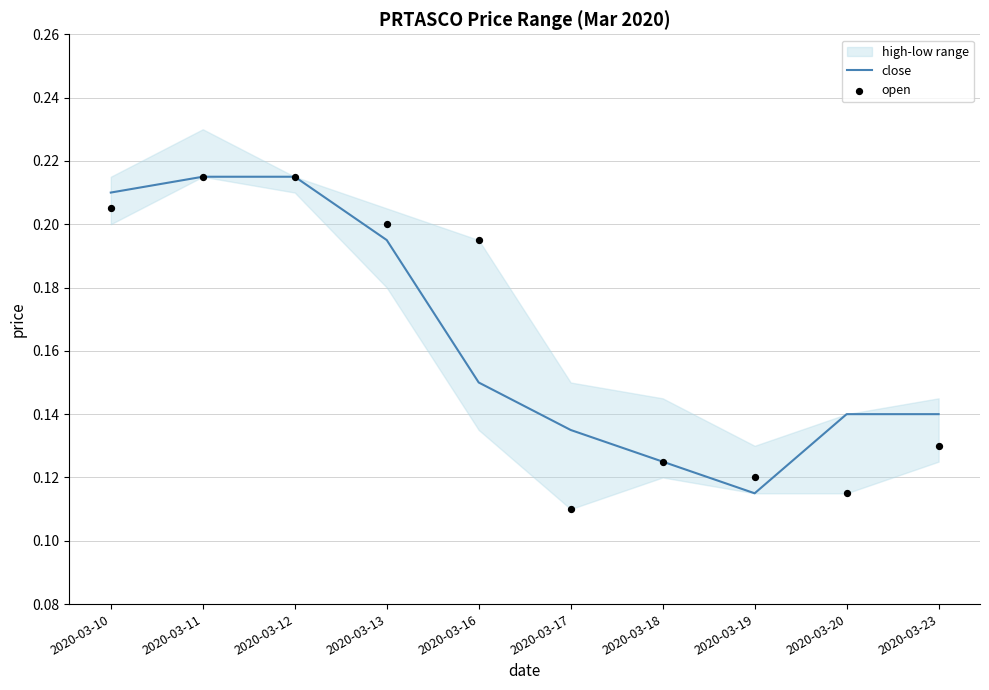

Which category has the lowest value in the close series?

2020-03-19